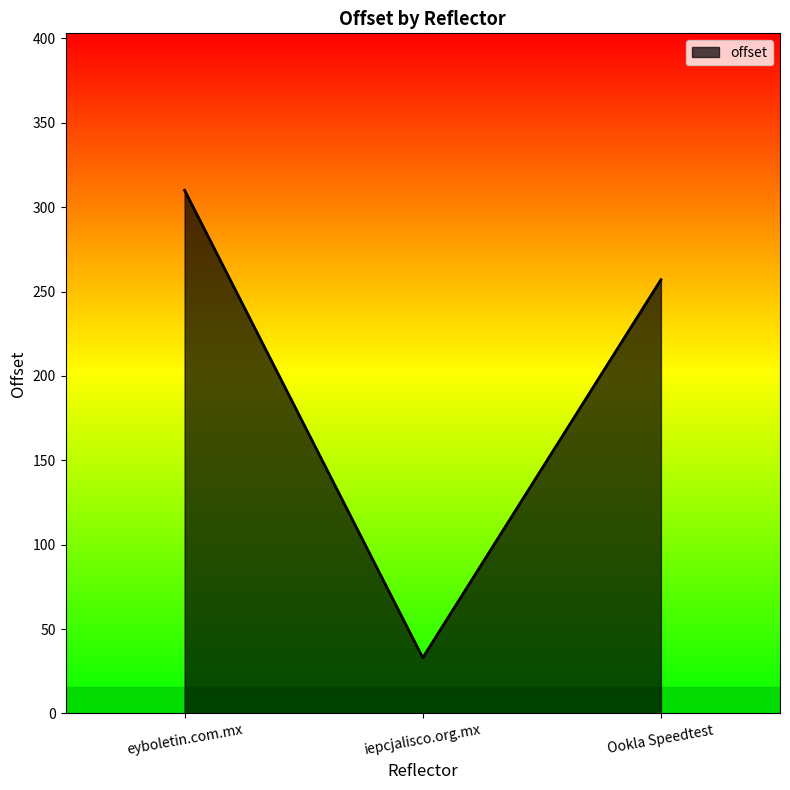

Is it true that the value at Ookla Speedtest is 257?

True